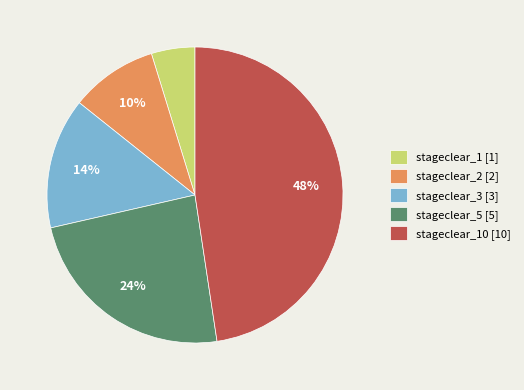

To the nearest percent, what is the difference between the largest and smallest slice percentages?

43%